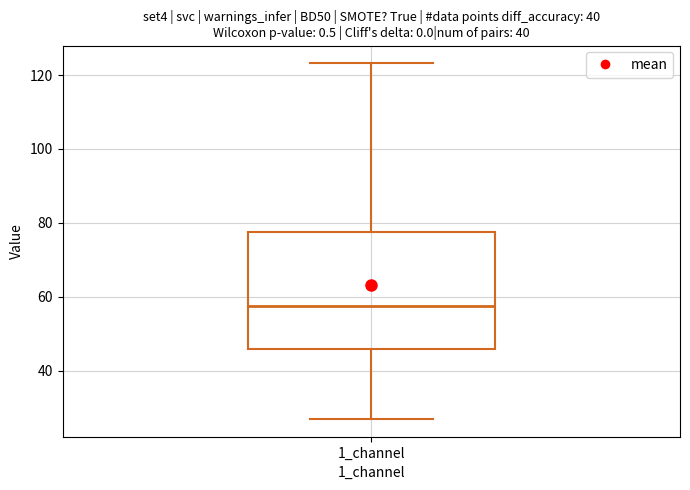

Transcribe this box plot: give where the median line is, the range the box spans, and where the two whiskers end, as read against the y-axis. The values are not printed on the chart, so give them approximately, as read against the axis.

median 58, box 46 to 78, whiskers 26 to 124